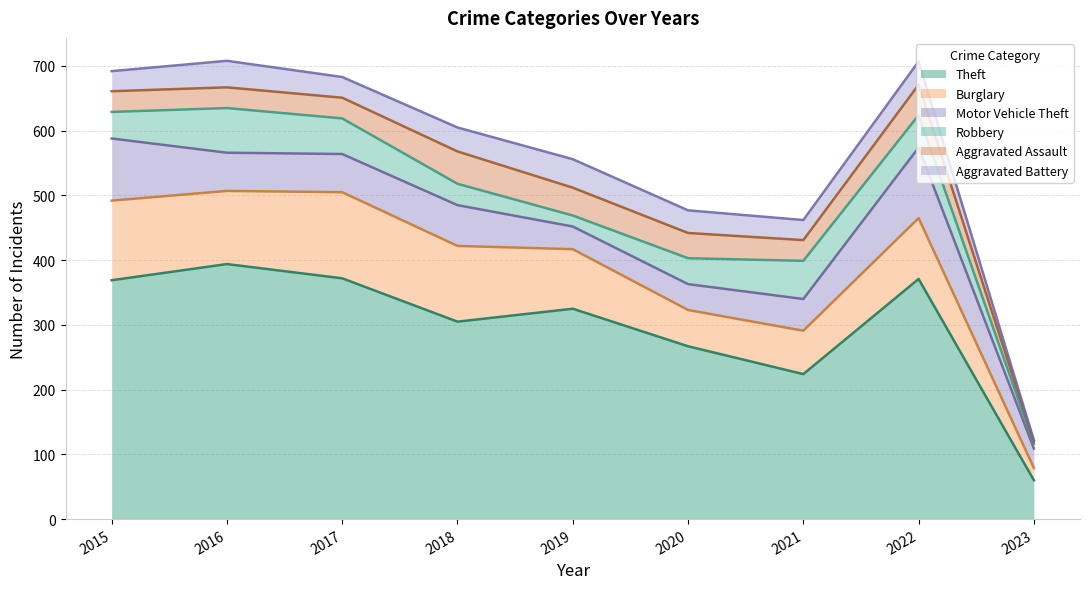

List the series in order of their peak value, lowest first.

Aggravated Battery, Aggravated Assault, Robbery, Motor Vehicle Theft, Burglary, Theft